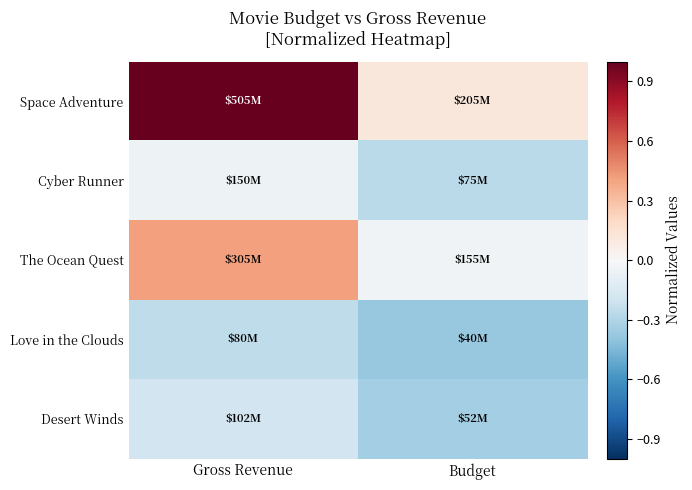

How many distinct data groups are displayed?

5